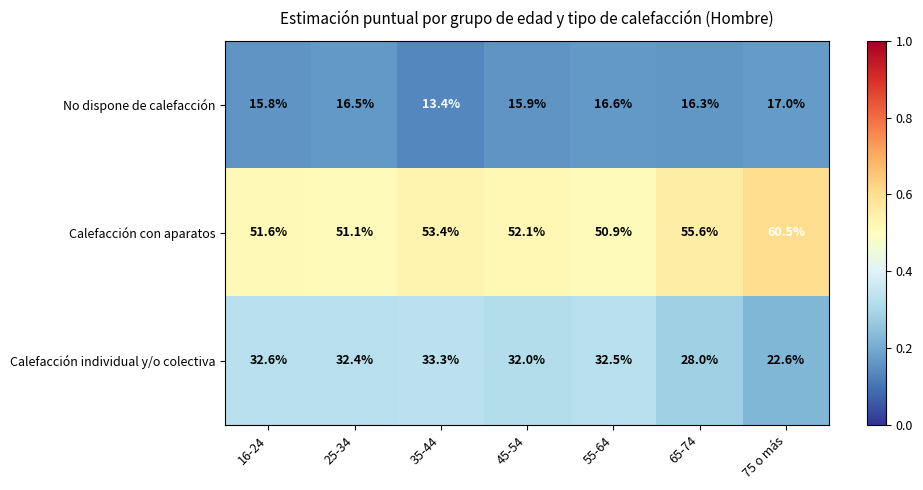

What is the total value across all series at 65-74?

99.9